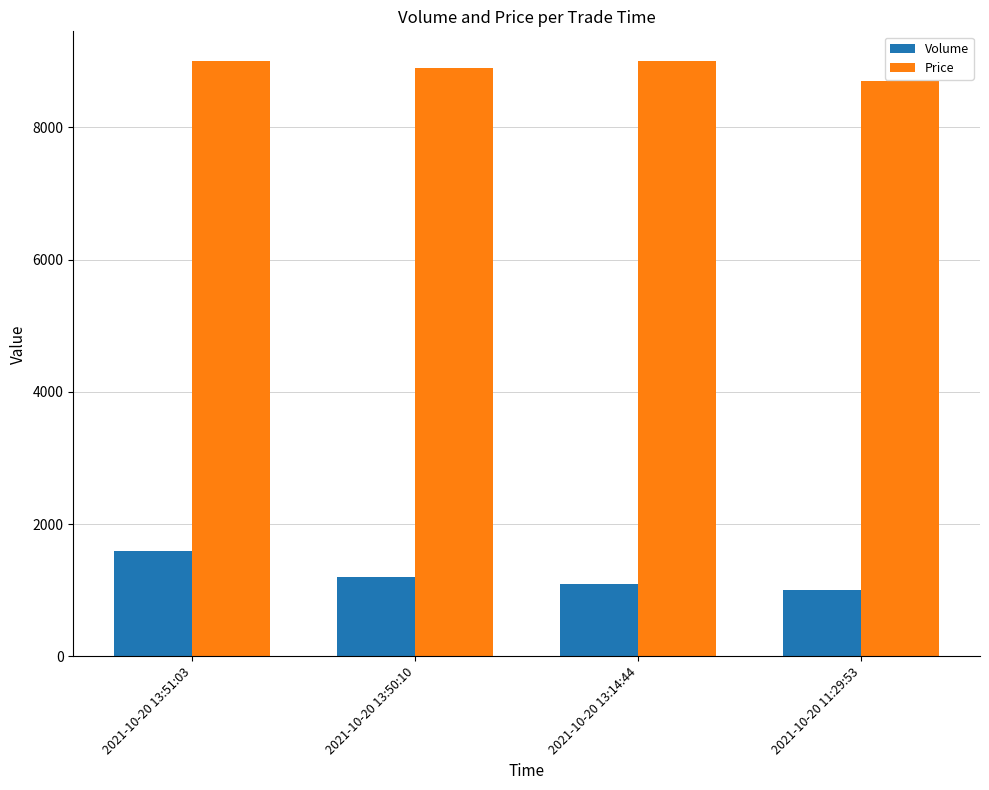

What is the sum of all Price values?

35600